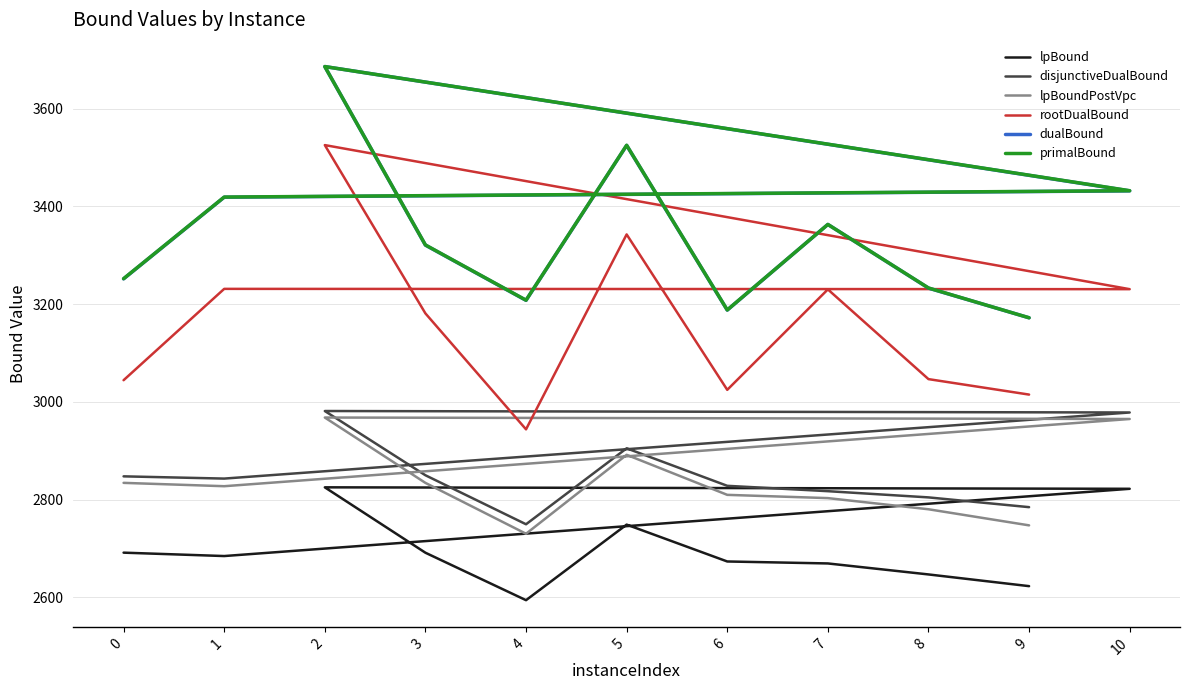

What is the difference between the primalBound values at 9 and 7?

191.0